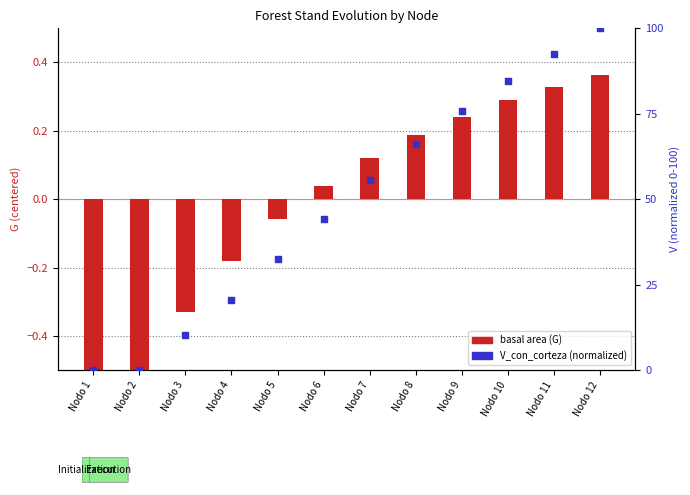

What are all the series names shown in the legend?

basal area (G), V_con_corteza (normalized)